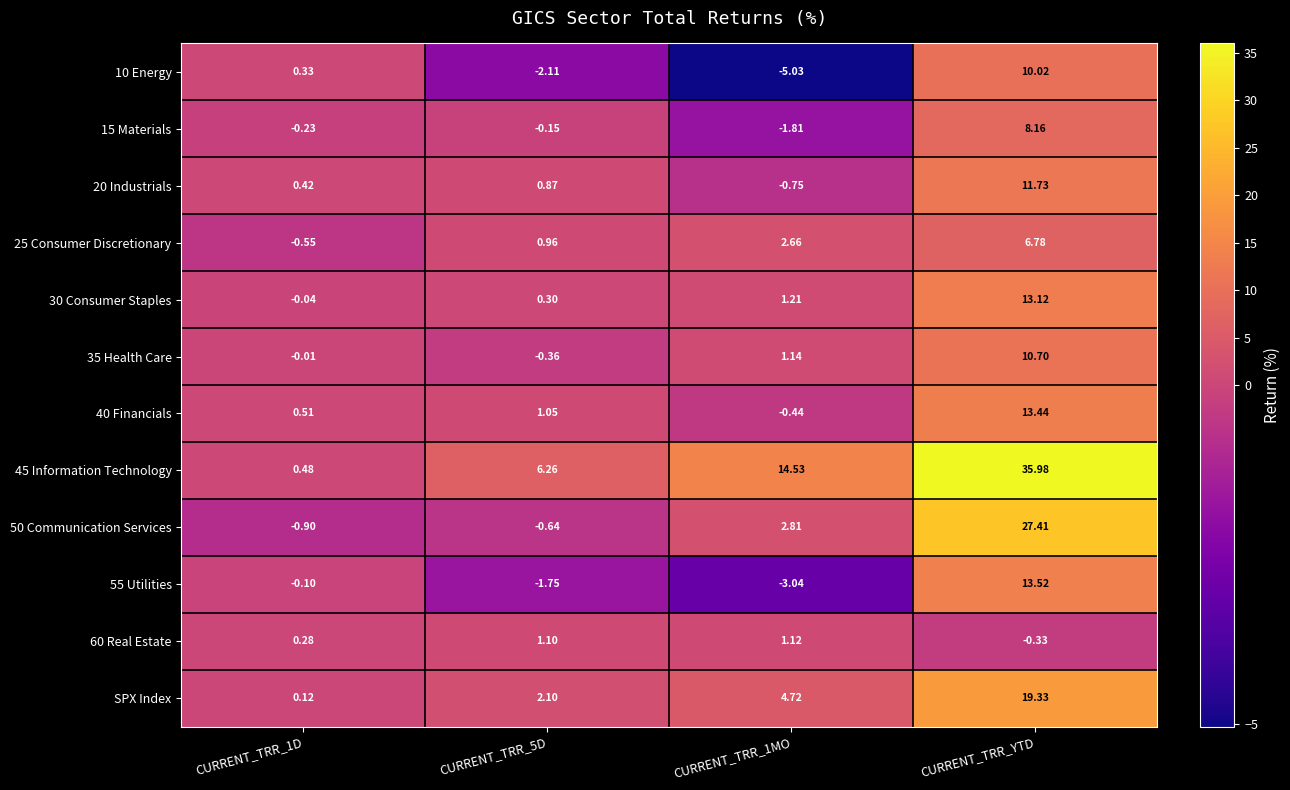

Is the value of 15 Materials at CURRENT_TRR_1MO greater than the value of 20 Industrials at CURRENT_TRR_5D?

No